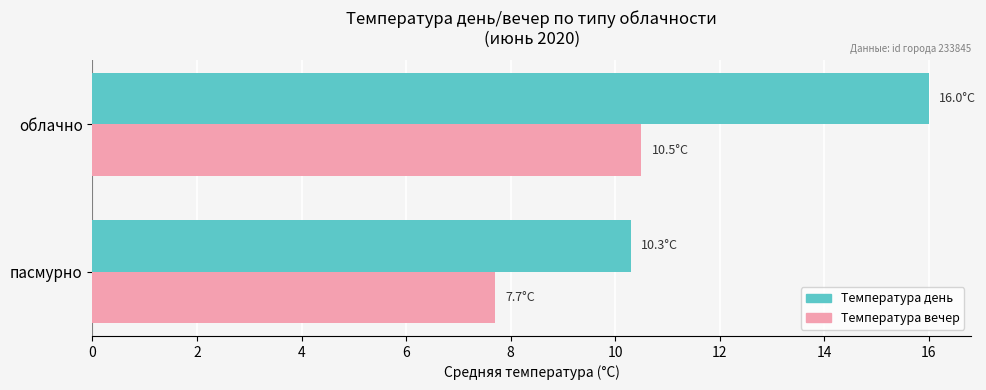

What is the minimum value shown in the chart?

7.7